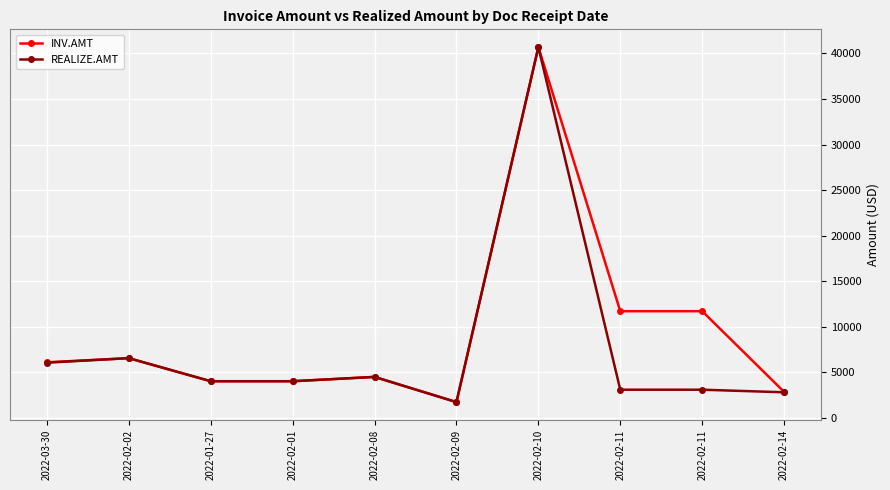

How many data points in INV.AMT are less than 6116?

5